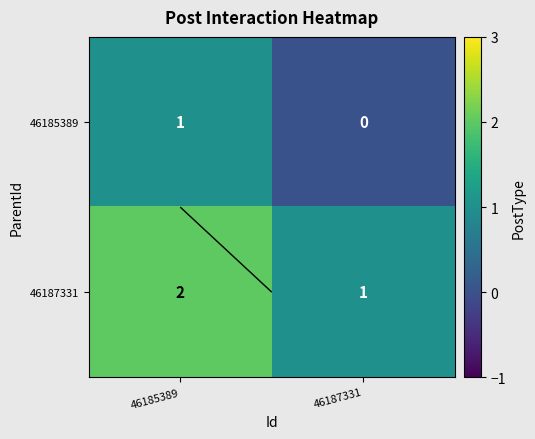

What is the highest value of the 46187331 series?

2